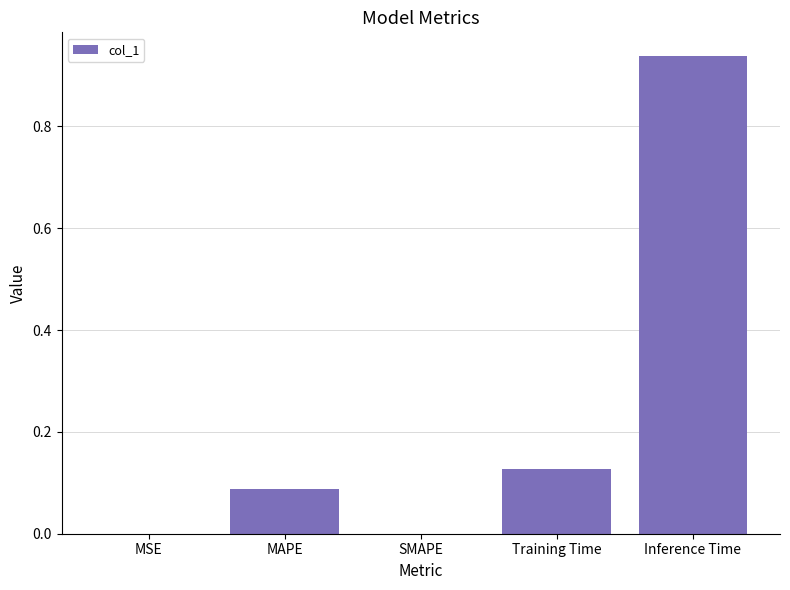

True or false: the data shows 0.0 at MSE.

True